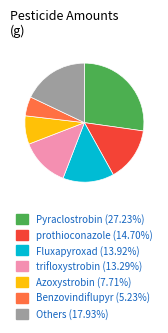

How many segments does this pie chart have?

7